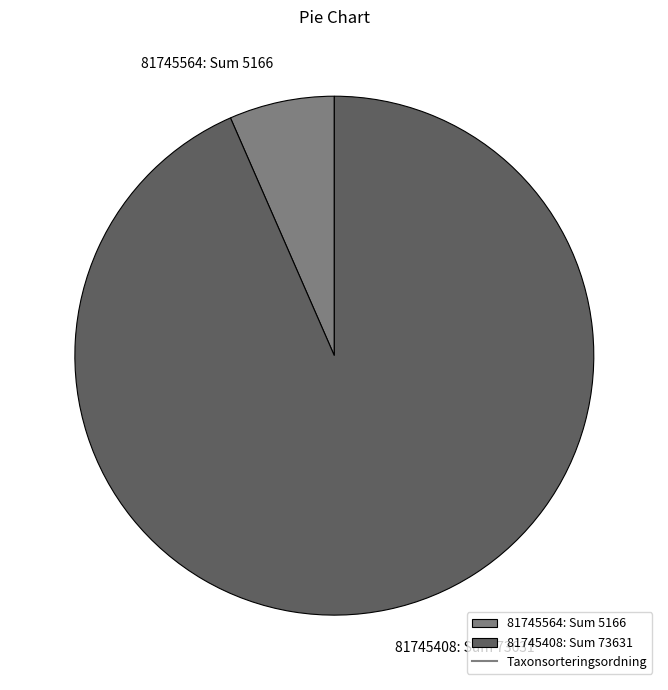

What is the smallest slice in the pie chart?

81745564